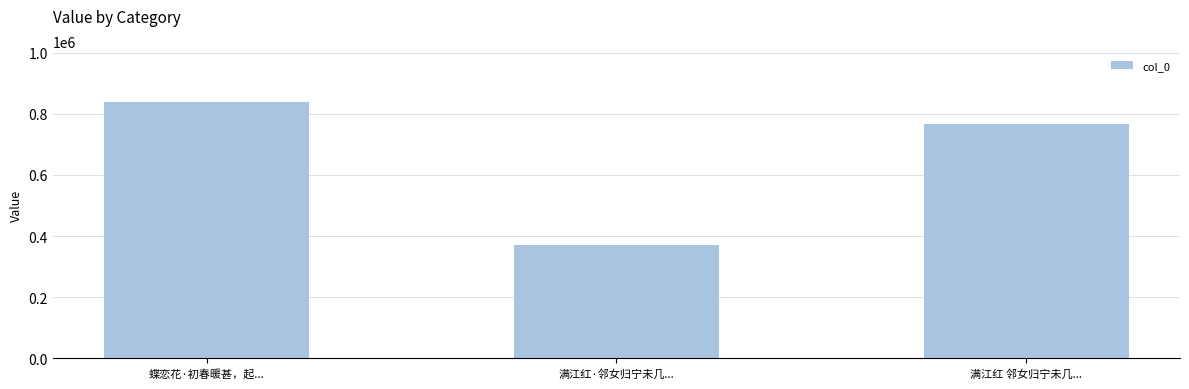

Reading left to right, extract all data points from this chart.

837681	371163	765889